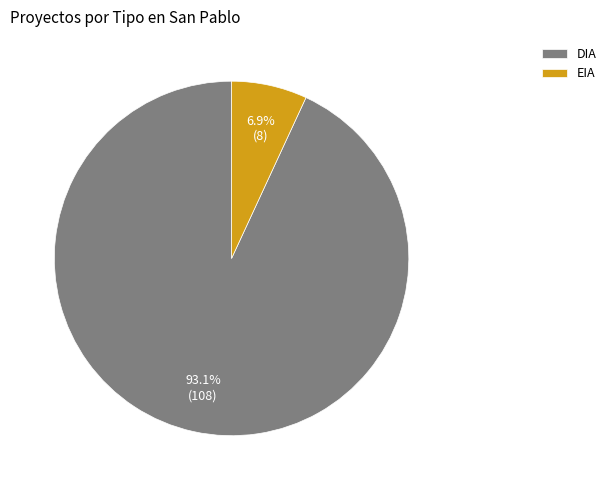

Approximately how many times larger is the value at EIA compared to DIA?

0.1